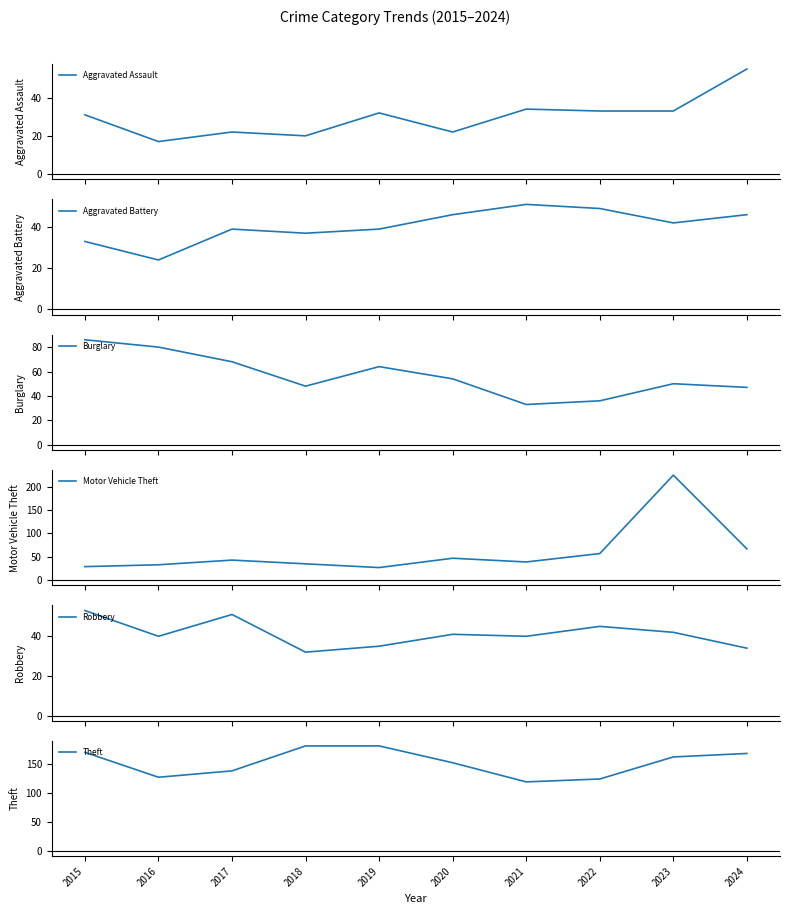

Reading right to left, list all the values displayed in this chart.

Aggravated Assault: 55	33	33	34	22	32	20	22	17	31
Aggravated Battery: 46	42	49	51	46	39	37	39	24	33
Burglary: 47	50	36	33	54	64	48	68	80	86
Motor Vehicle Theft: 67	225	57	39	47	27	35	43	33	29
Robbery: 34	42	45	40	41	35	32	51	40	53
Theft: 168	162	124	119	152	181	181	138	127	170